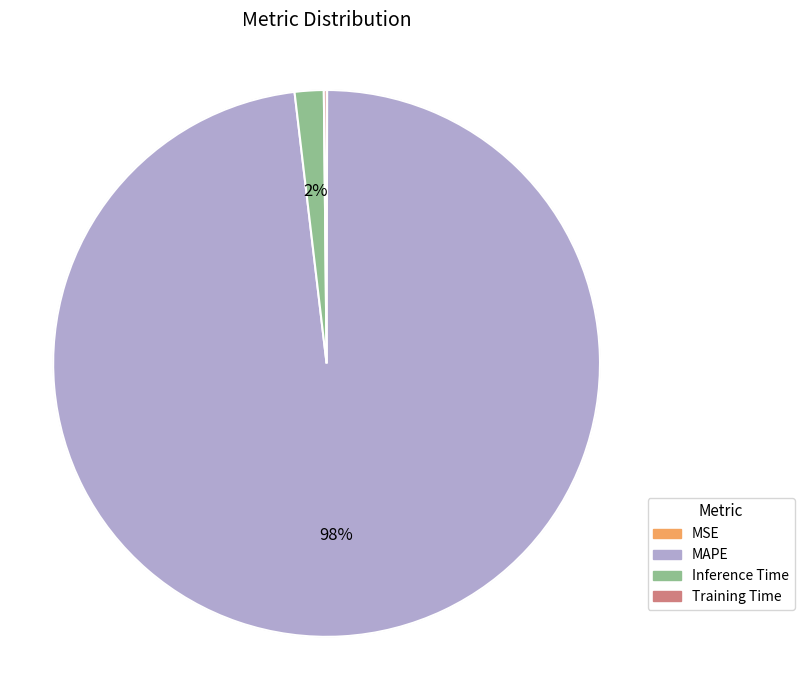

Does any single category account for the majority?

Yes